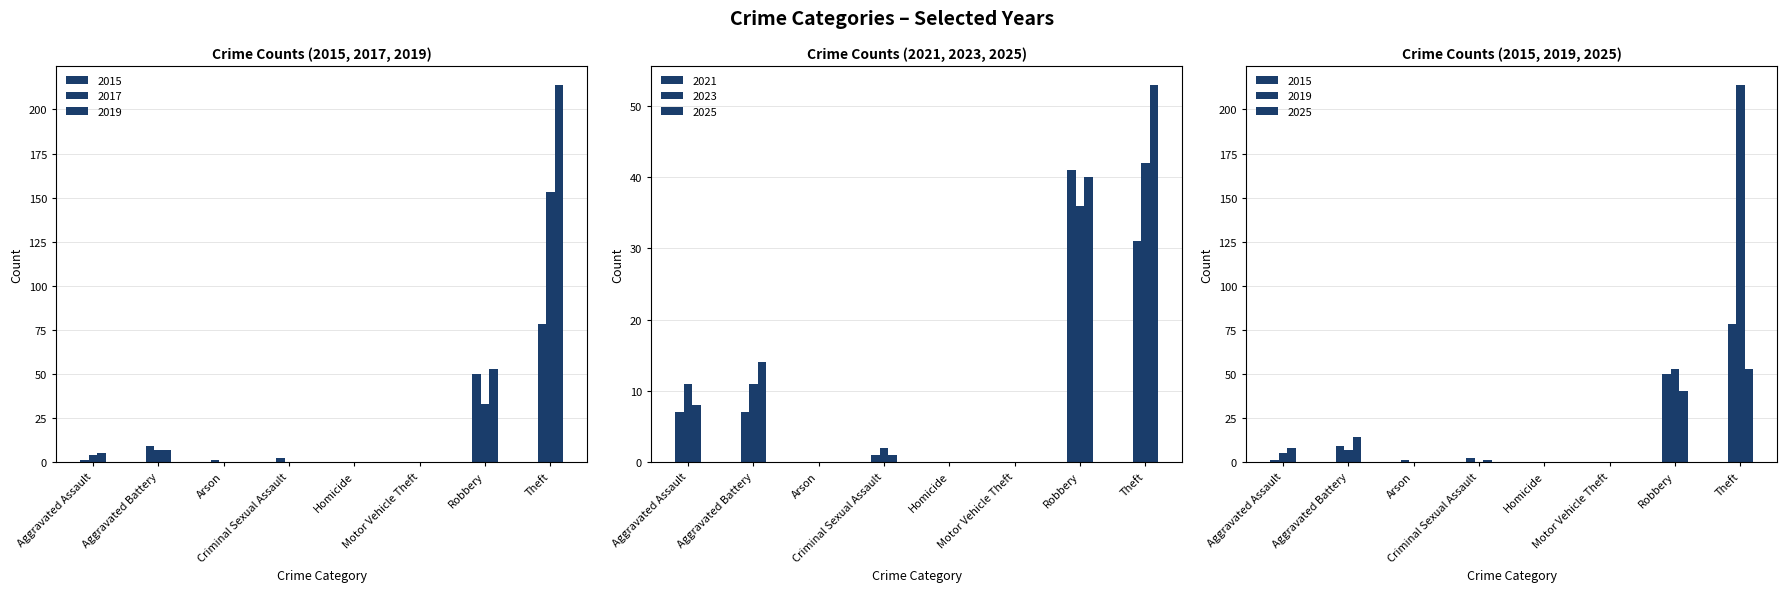

What are all the series names shown in the legend?

2015, 2017, 2019, 2021, 2023, 2025